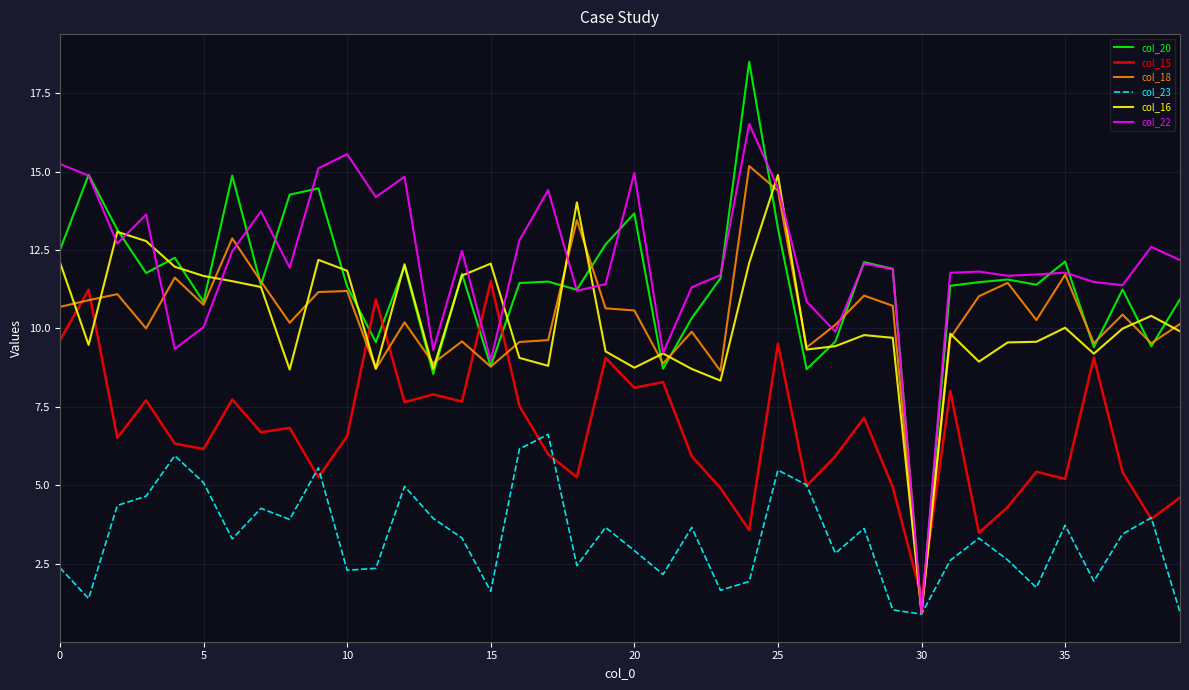

What is the smallest value displayed?

0.9